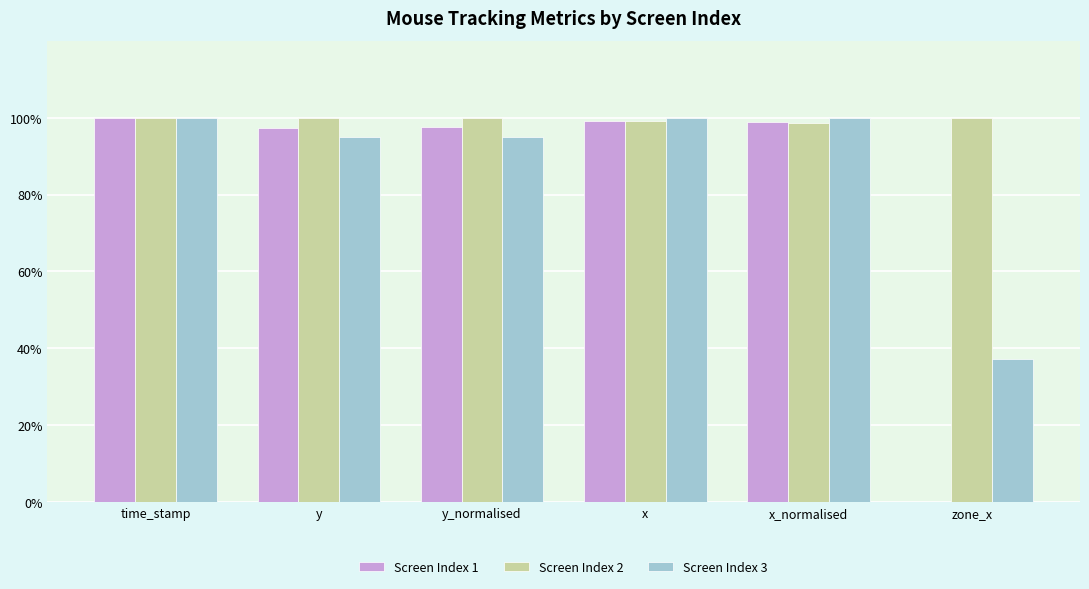

True or false: Screen Index 3 has a value of 125.1 at y_normalised.

False